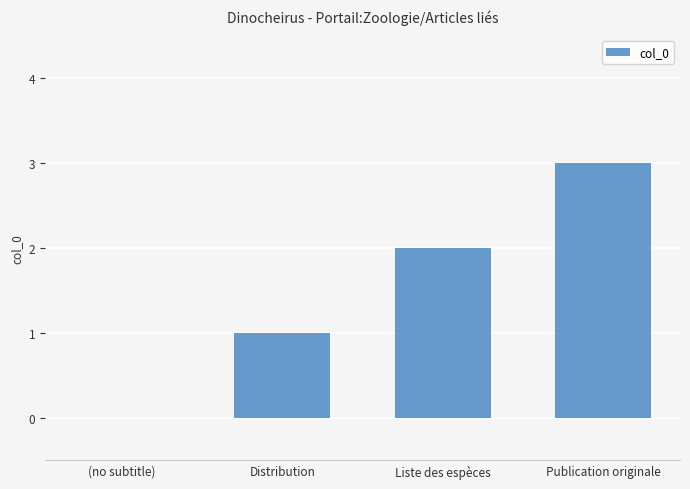

The value at Distribution is 1. True or false?

True